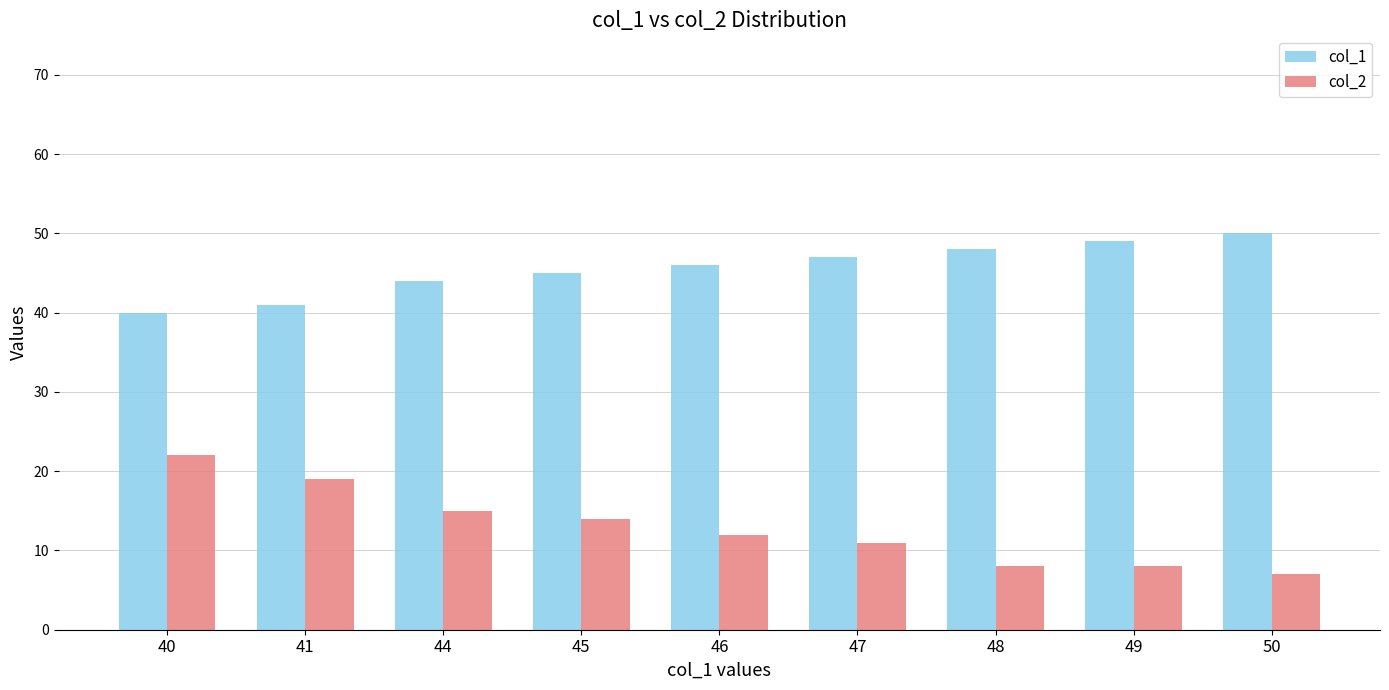

What is the difference between the second highest and minimum values in the col_2 series?

12